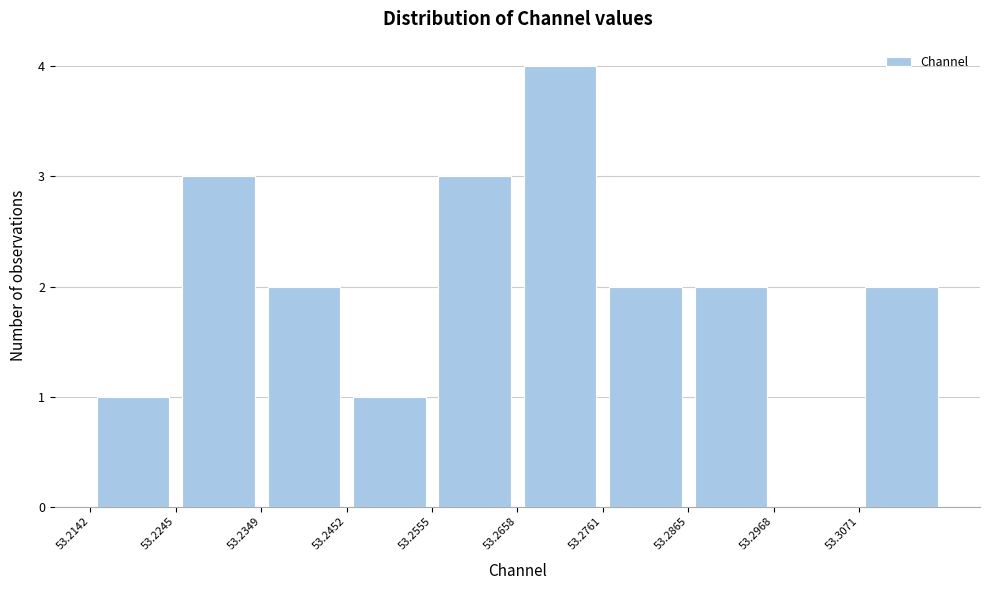

Reading left to right, transcribe this chart: for each bar, give the range it covers on the x-axis and its height. Neither the bar edges nor the heights are printed on the chart, so give them approximately, as read against the axes.

53.214 to 53.224: 1
53.224 to 53.234: 3
53.234 to 53.246: 2
53.246 to 53.256: 1
53.256 to 53.266: 3
53.266 to 53.276: 4
53.276 to 53.286: 2
53.286 to 53.296: 2
53.296 to 53.308: 0
53.308 to 53.318: 2